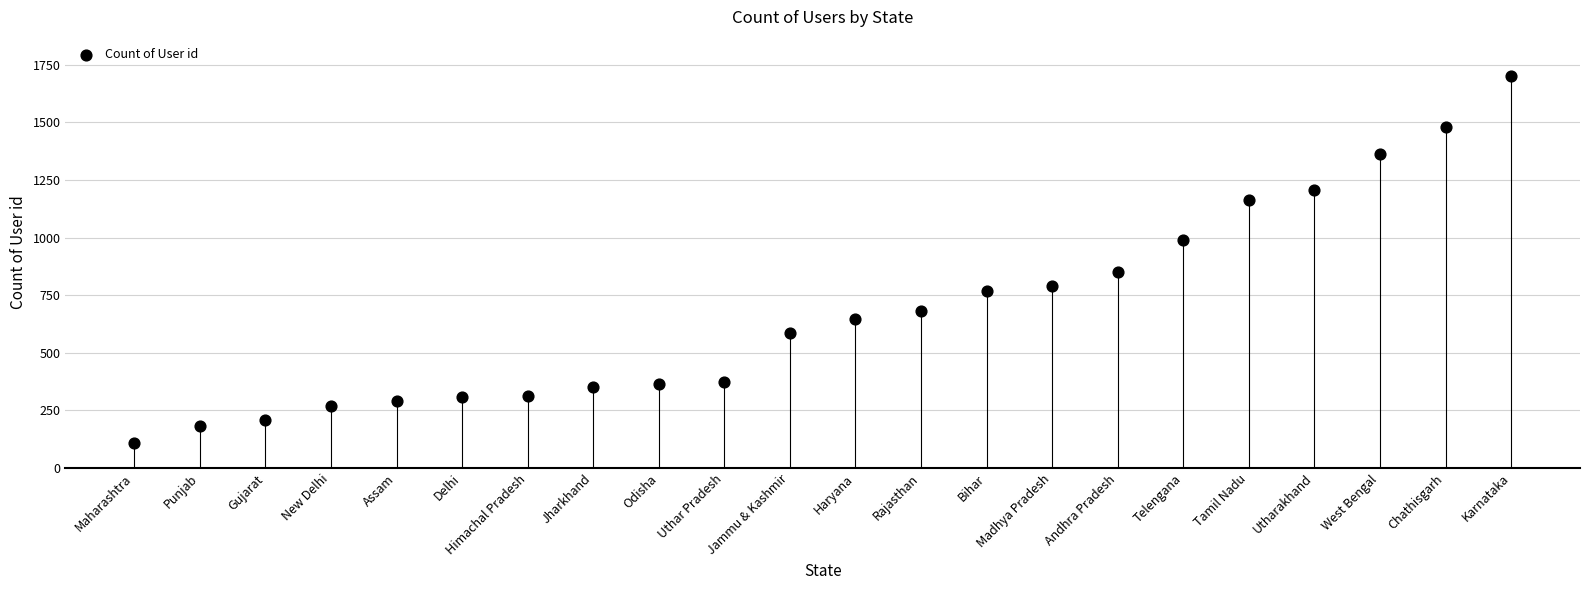

What Y value in the scatter plot is closest to 903?

852